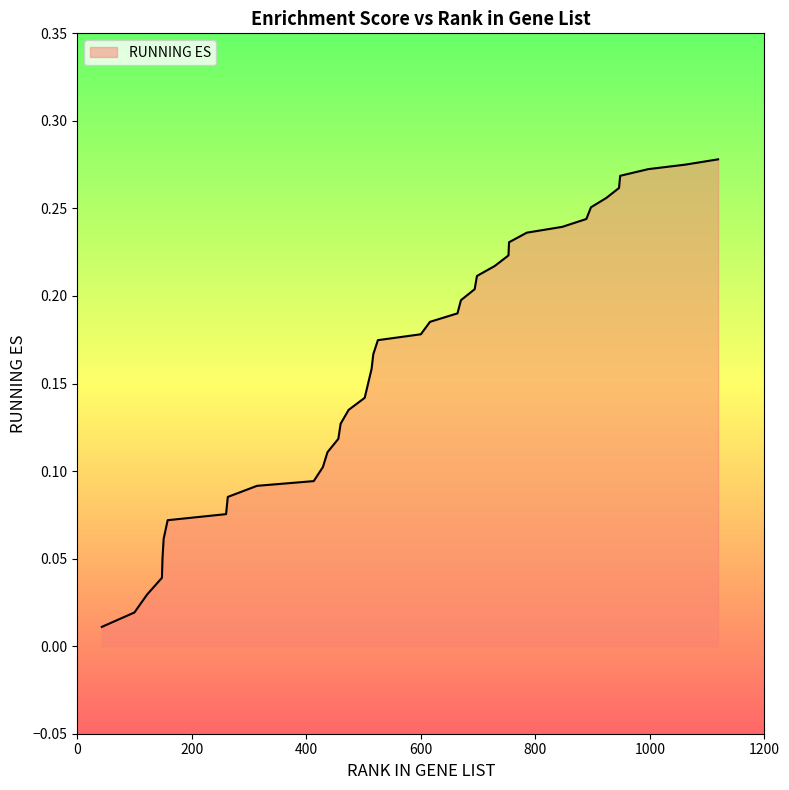

Does the chart display data point markers on the line(s)?

No